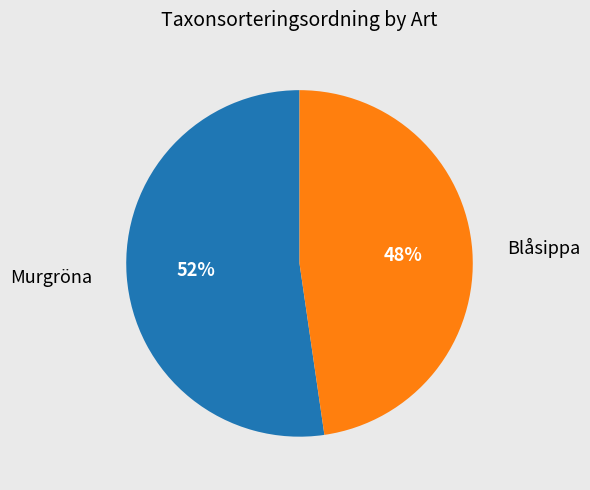

To the nearest percent, what percentage of the pie is Blåsippa?

48%